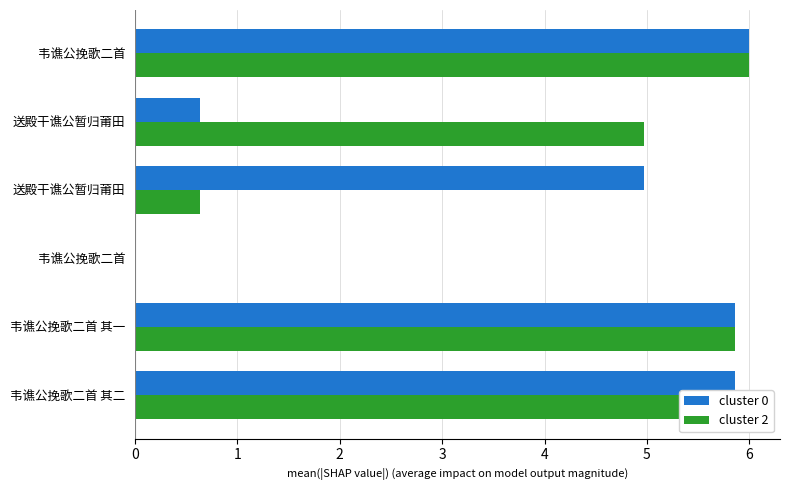

Which series has the widest spread of values?

cluster 0